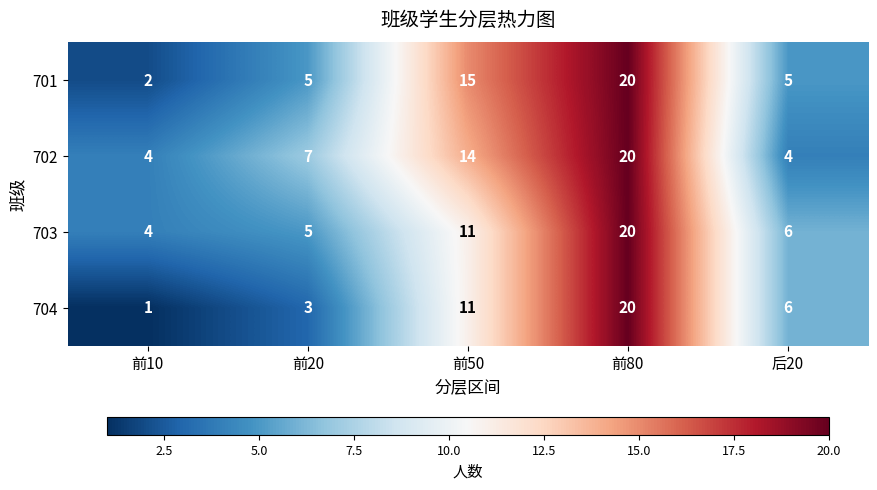

Which category has the highest value across all series?

前80